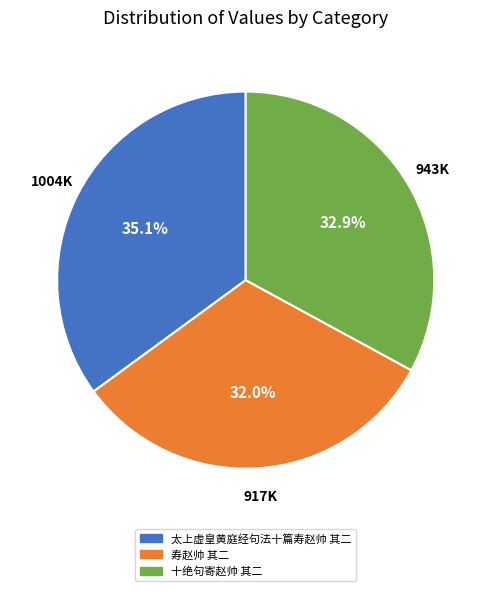

To the nearest percent, what is the combined percentage of 寿赵帅 其二 and 十绝句寄赵帅 其二?

65%